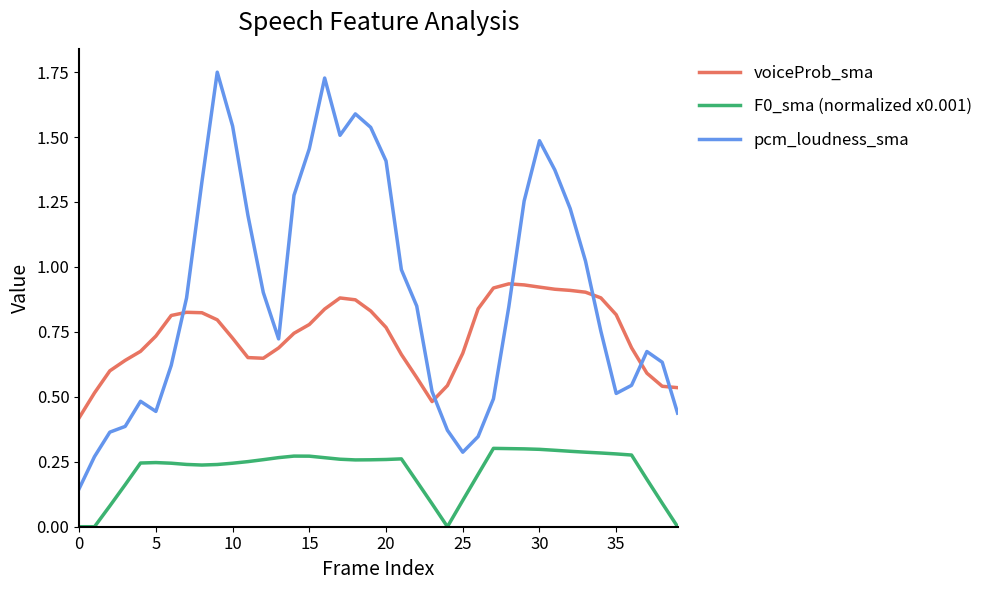

Which series has the largest total across all categories?

pcm_loudness_sma